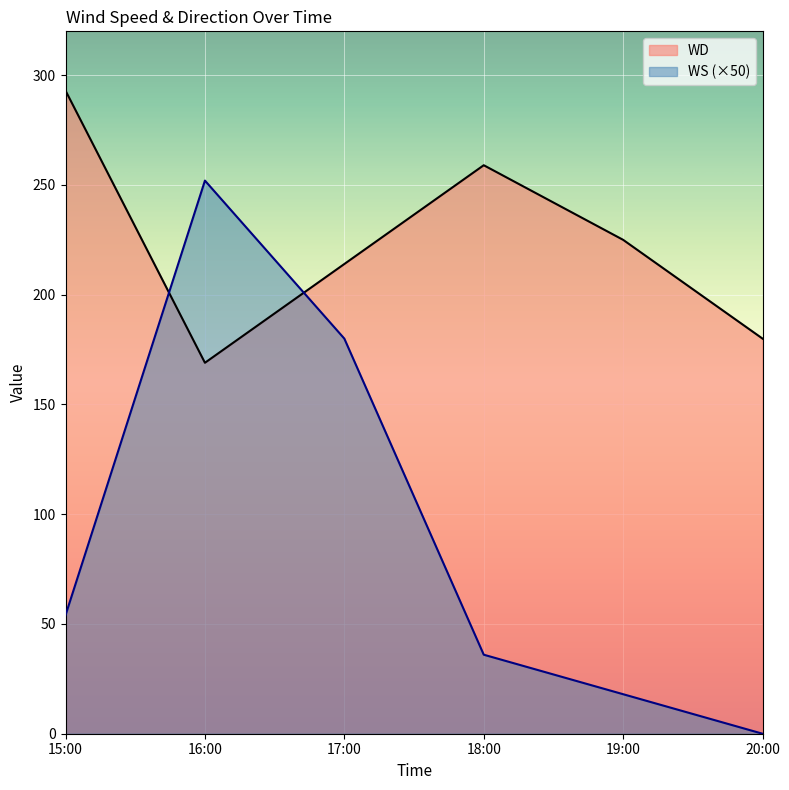

Which series has the widest spread of values?

WS (×50)